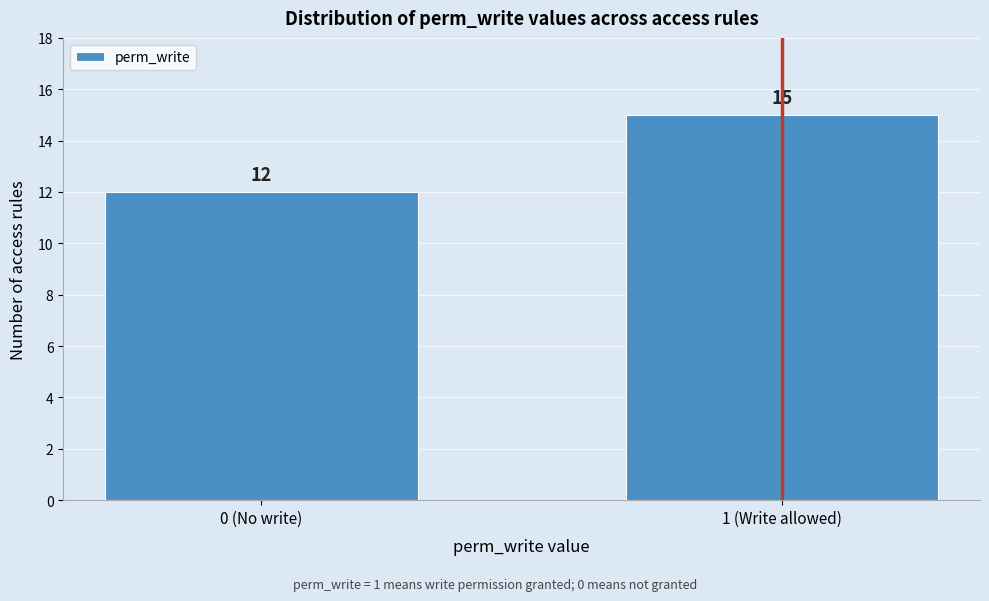

Reading left to right, what are all the values shown in this chart?

0 (No write)=12	1 (Write allowed)=15